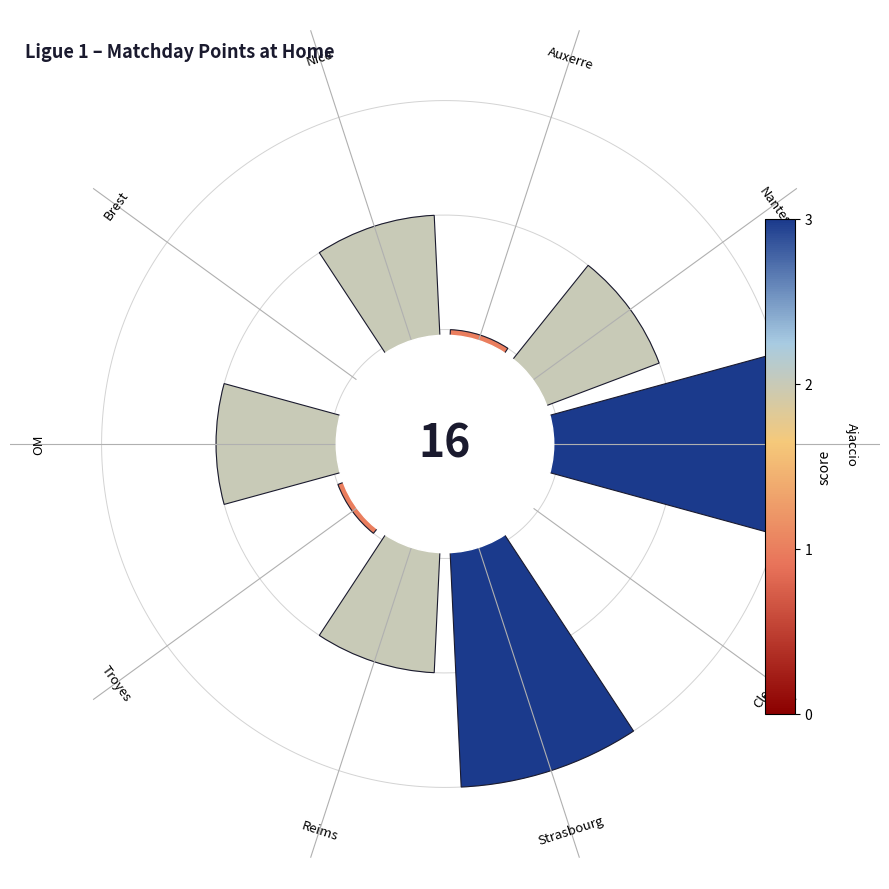

Are the bars horizontal?

No